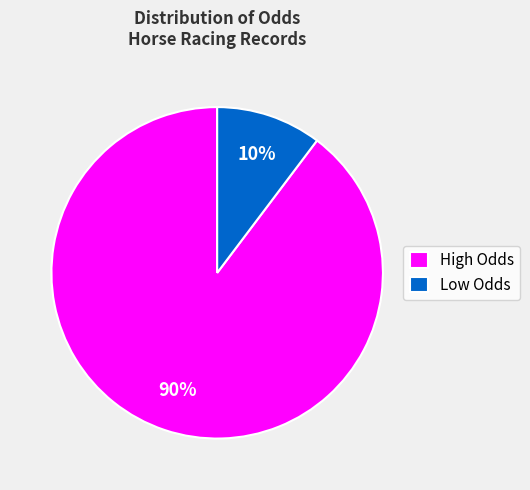

To the nearest percent, what is the average slice percentage?

50%